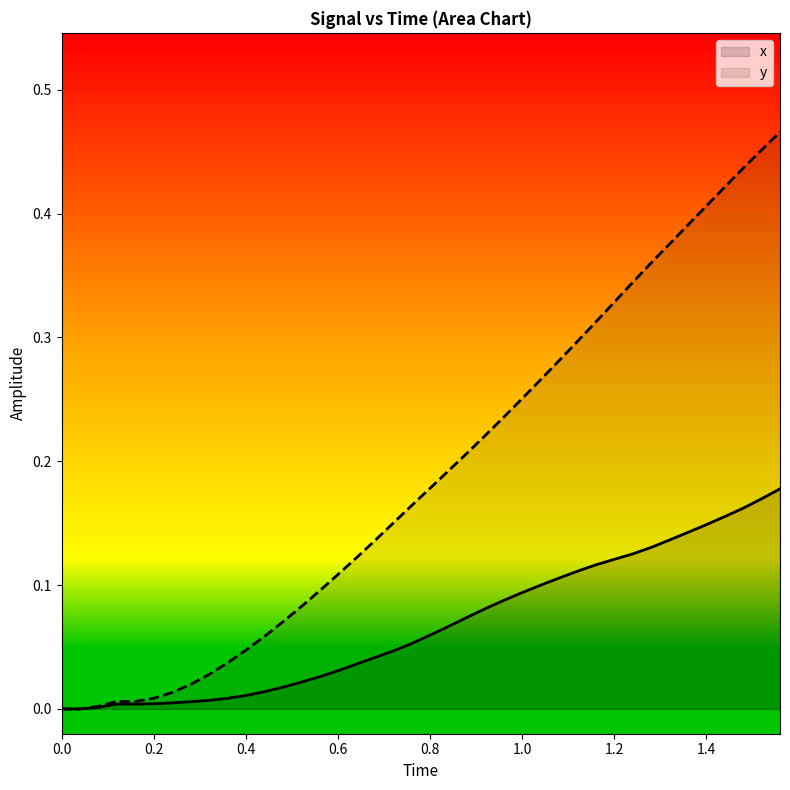

List the series in order of their peak value, highest first.

y, x